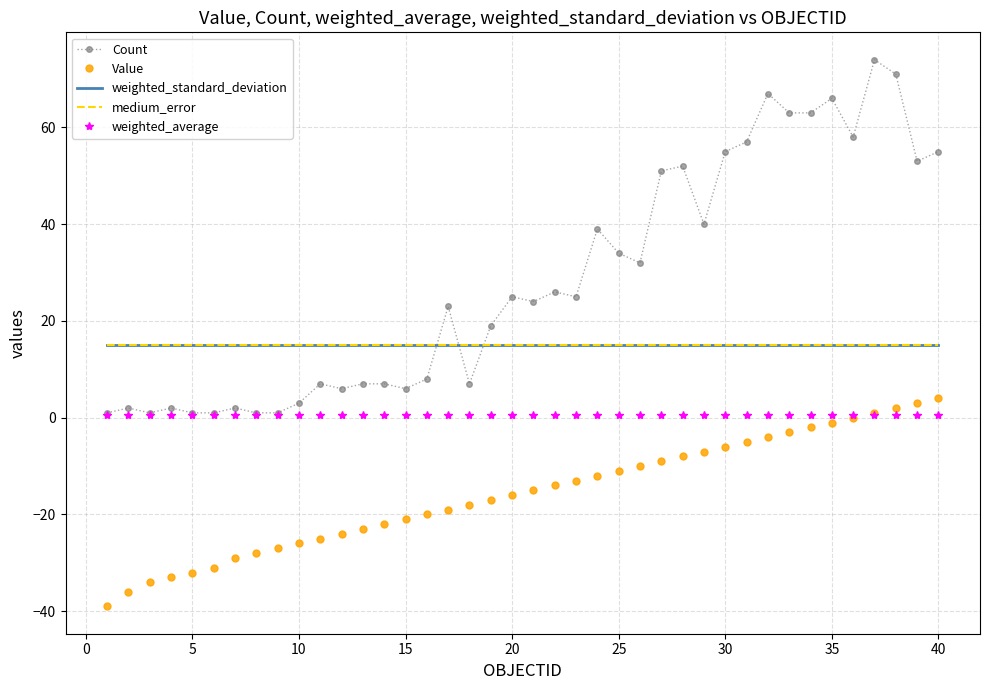

What is the minimum value shown in the chart?

-39.0